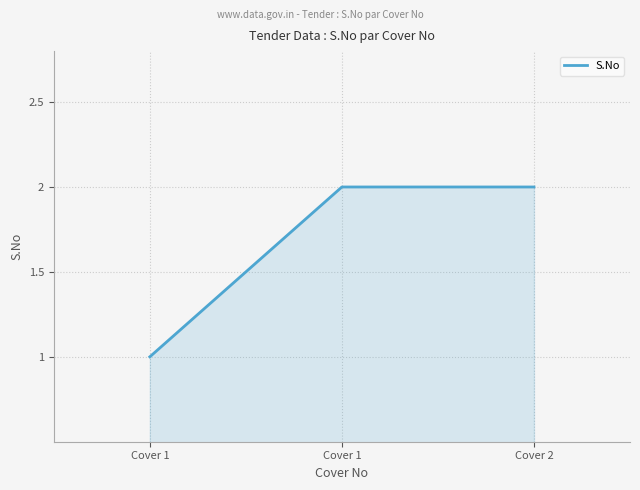

What is the difference between the values at Cover 1 and Cover 1?

1